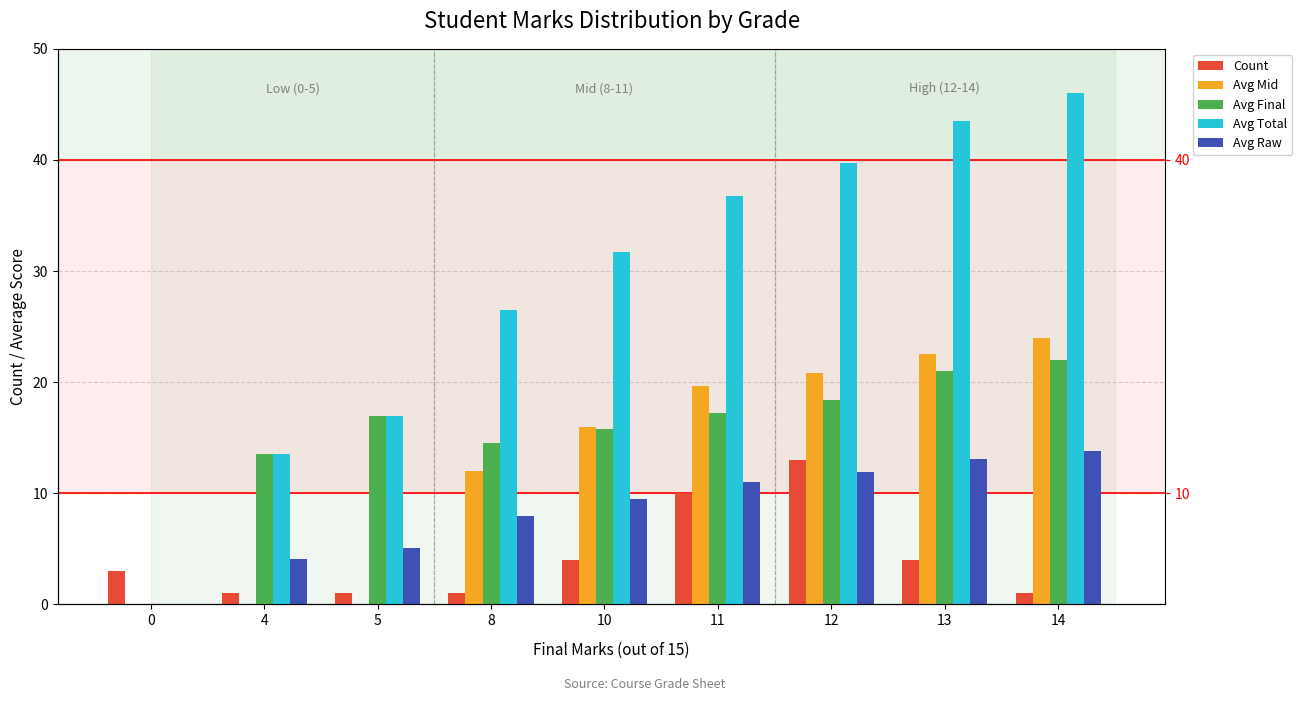

What is the sum of all Avg Raw values?

76.4